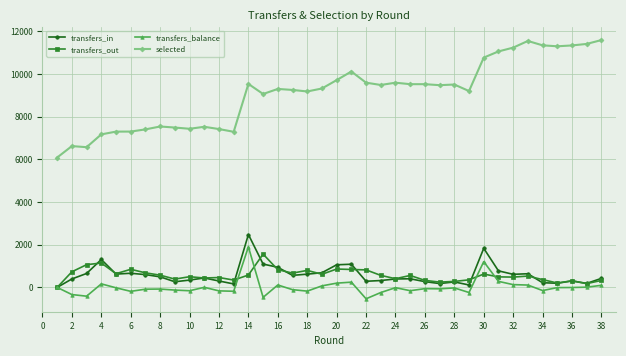

True or false: transfers_in has more than 1 interior local peaks.

True